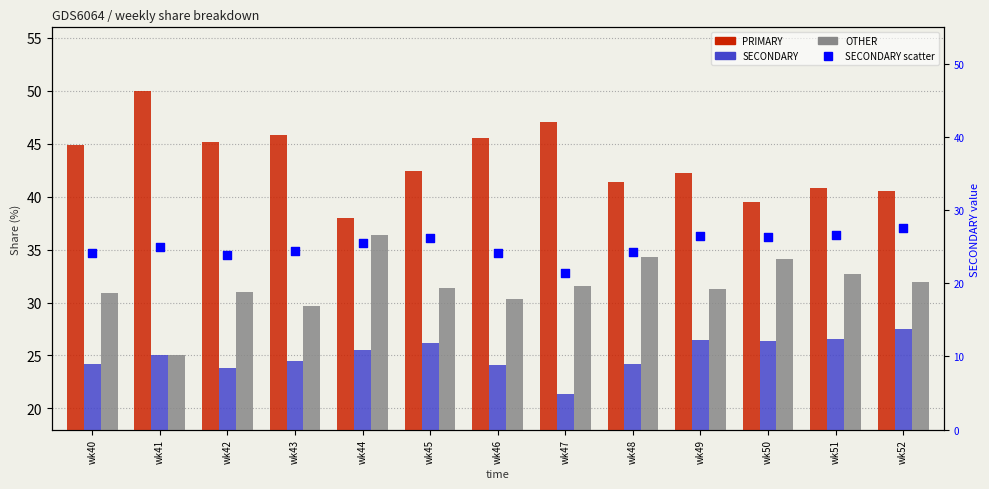

Which series has the widest spread of Y values?

PRIMARY